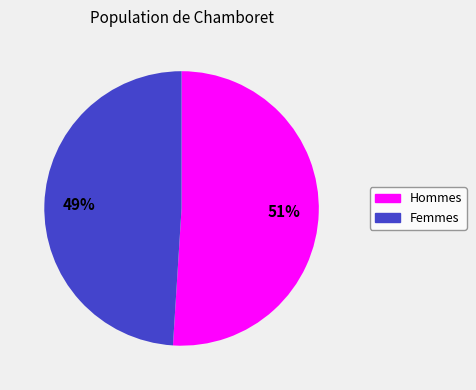

To the nearest percent, what is the difference between the largest and smallest slice percentages?

2%